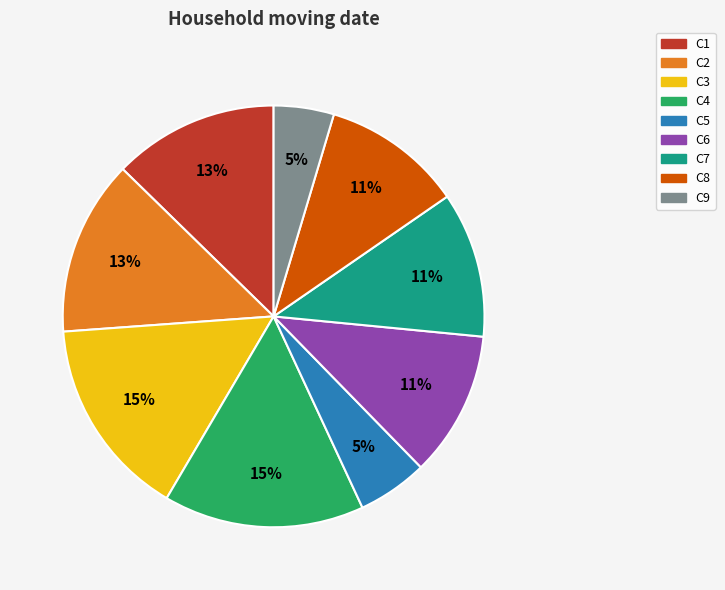

To the nearest percent, what is the combined percentage of C4 and C1?

28%